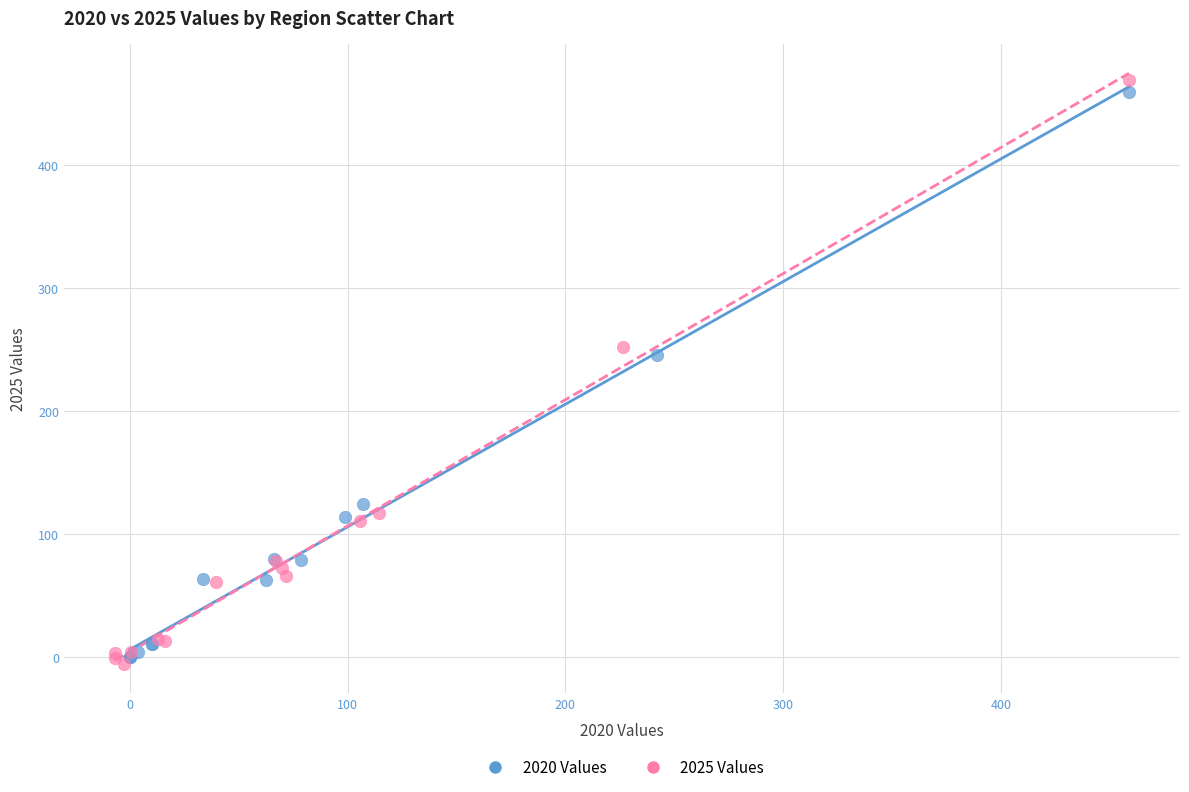

What are all the series names shown in the legend?

2020 Values, 2025 Values